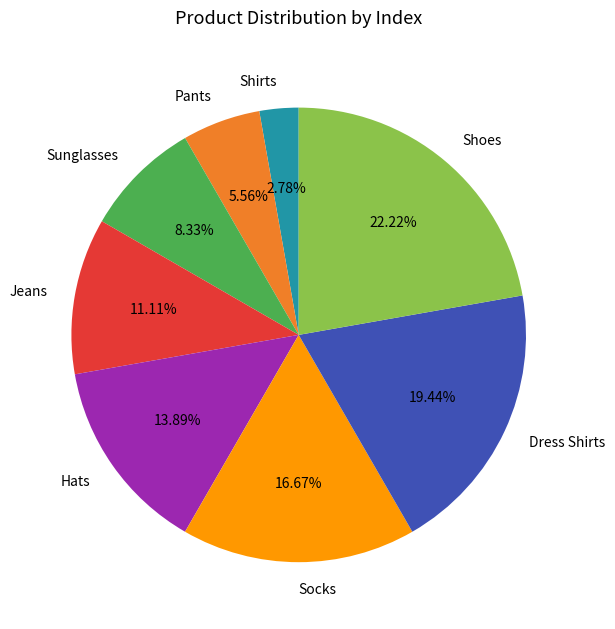

Does any single category account for the majority?

No